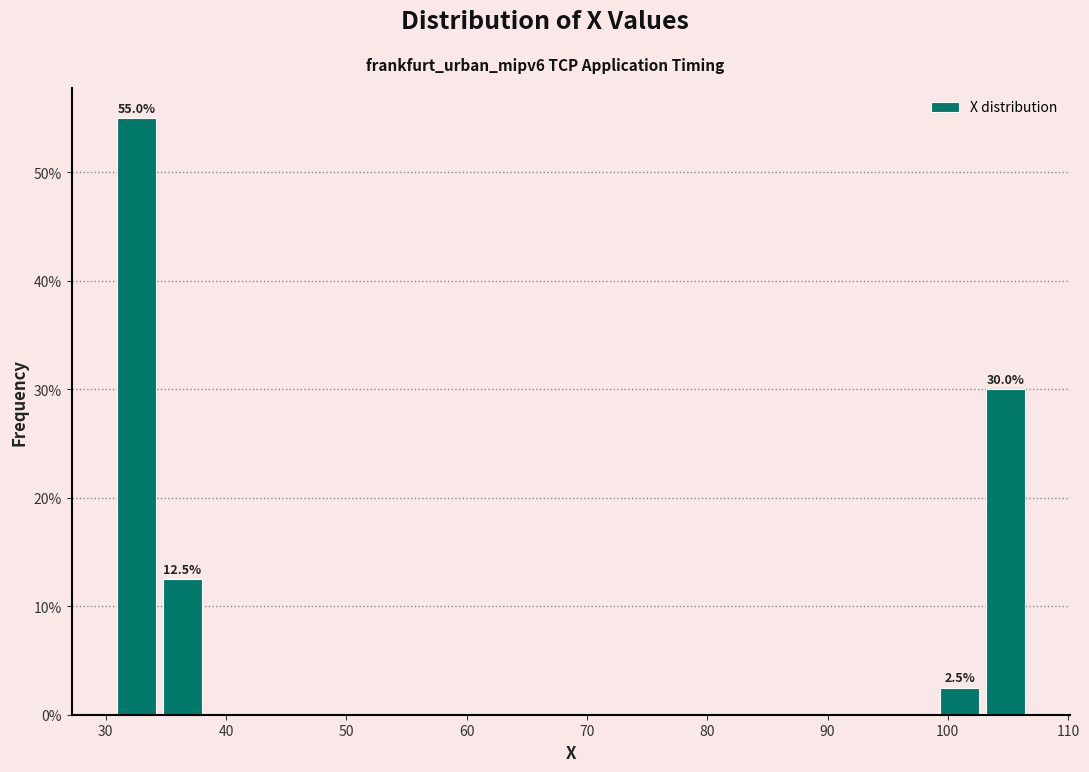

Read against the x-axis, roughly where is the centre of the tallest bar?

33